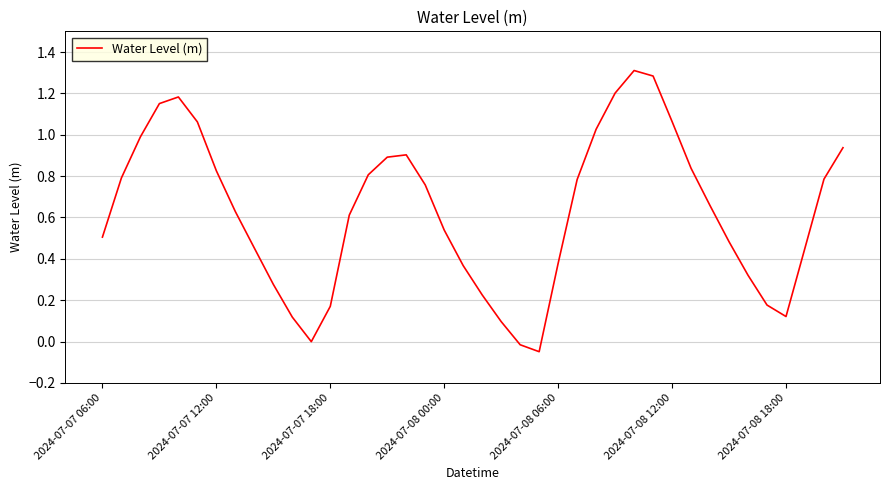

What is the sum of all values?

25.1